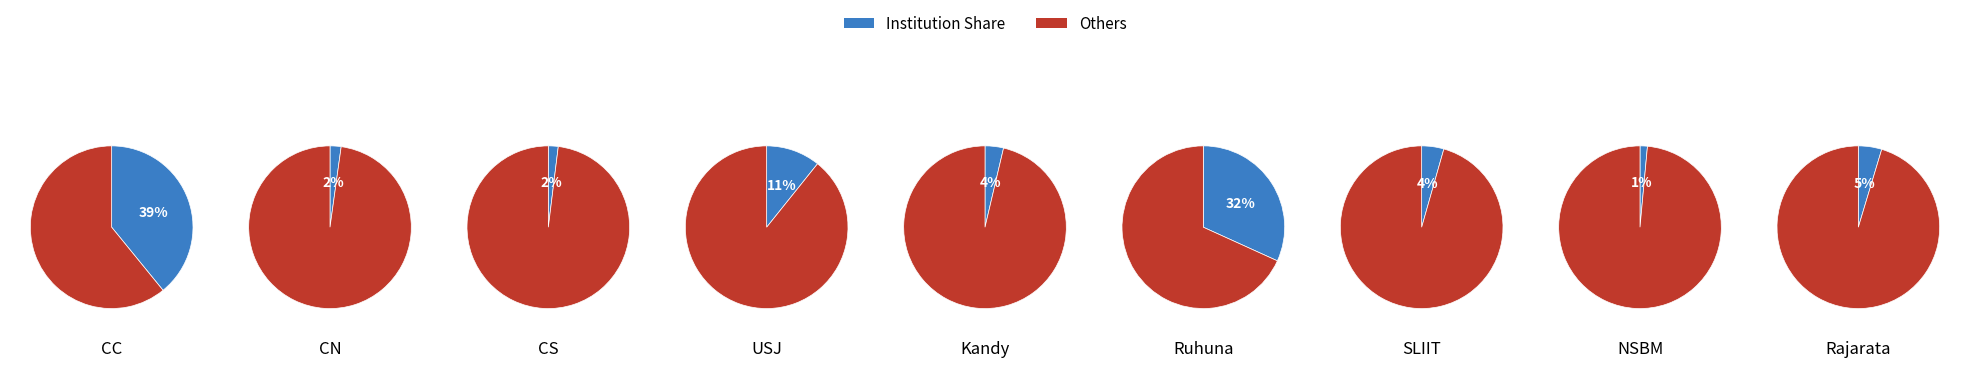

To the nearest percent, what is the difference between the largest and smallest slice percentages?

39%